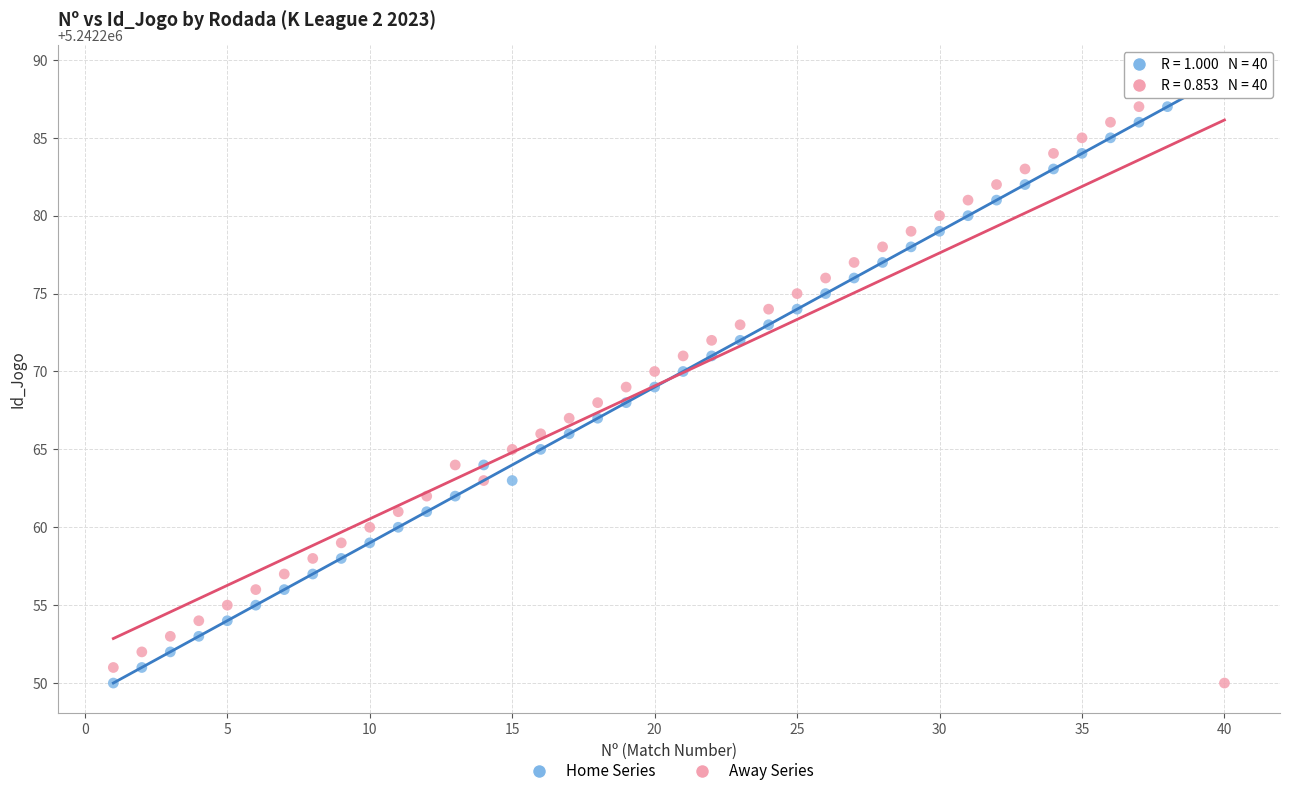

Across all data points, what is the range of Y values (max minus min)?

39